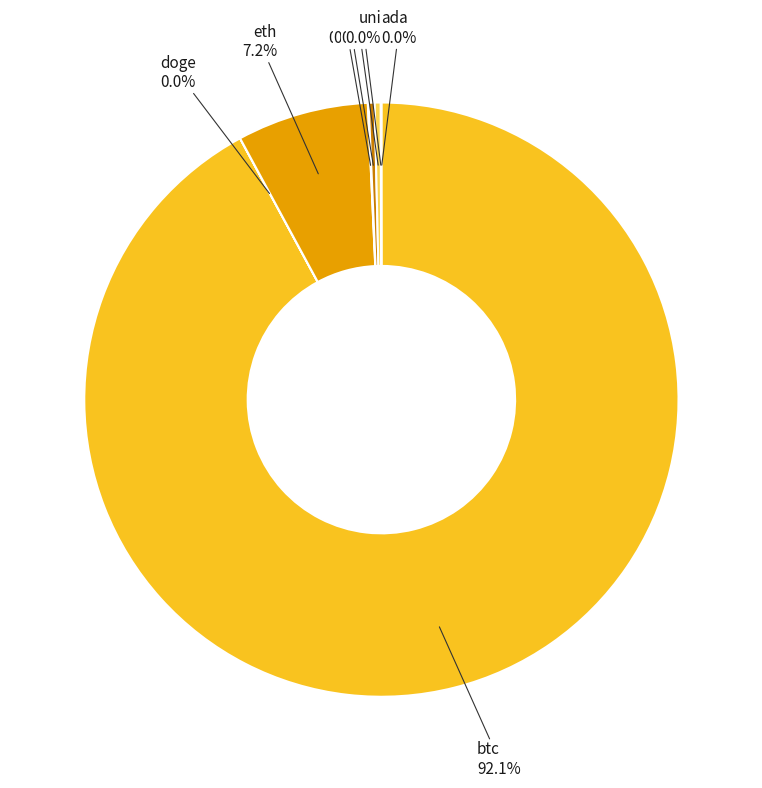

Which category has the biggest portion of the pie?

btc